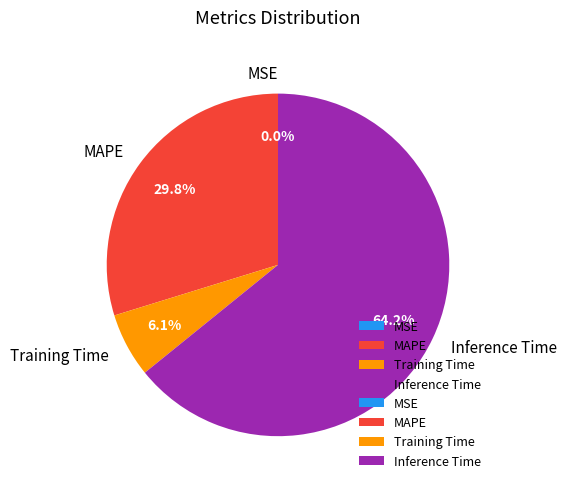

Which has a higher value, MAPE or Training Time?

MAPE